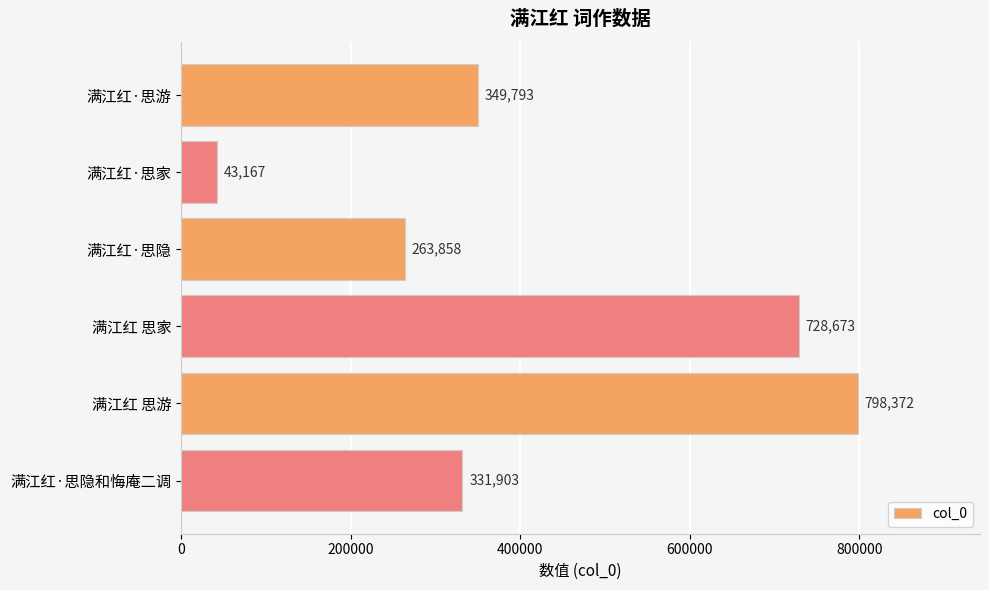

Reading top to bottom, transcribe all the data shown in this chart.

满江红·思游=349793	满江红·思家=43167	满江红·思隐=263858	满江红 思家=728673	满江红 思游=798372	满江红·思隐和悔庵二调=331903